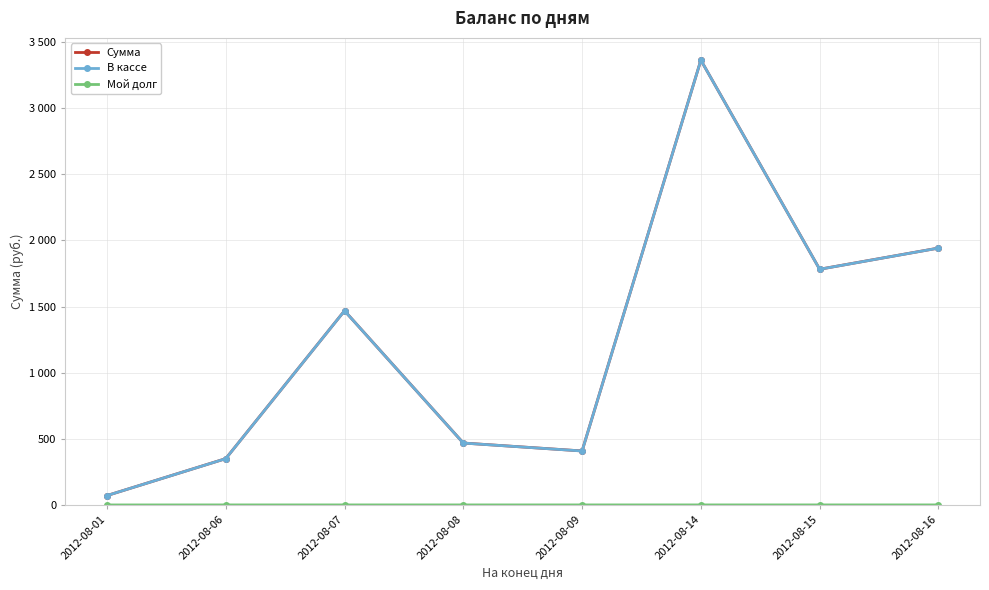

Reading left to right, extract all data points from this chart.

Сумма: 2012-08-01=71.0	2012-08-06=350.2	2012-08-07=1468.2	2012-08-08=468.2	2012-08-09=408.2	2012-08-14=3363.2	2012-08-15=1782.2	2012-08-16=1942.2
В кассе: 2012-08-01=71.0	2012-08-06=350.0	2012-08-07=1468.0	2012-08-08=468.0	2012-08-09=408.0	2012-08-14=3363.0	2012-08-15=1782.0	2012-08-16=1942.0
Мой долг: 2012-08-01=0.0	2012-08-06=0.2	2012-08-07=0.2	2012-08-08=0.2	2012-08-09=0.2	2012-08-14=0.2	2012-08-15=0.2	2012-08-16=0.2